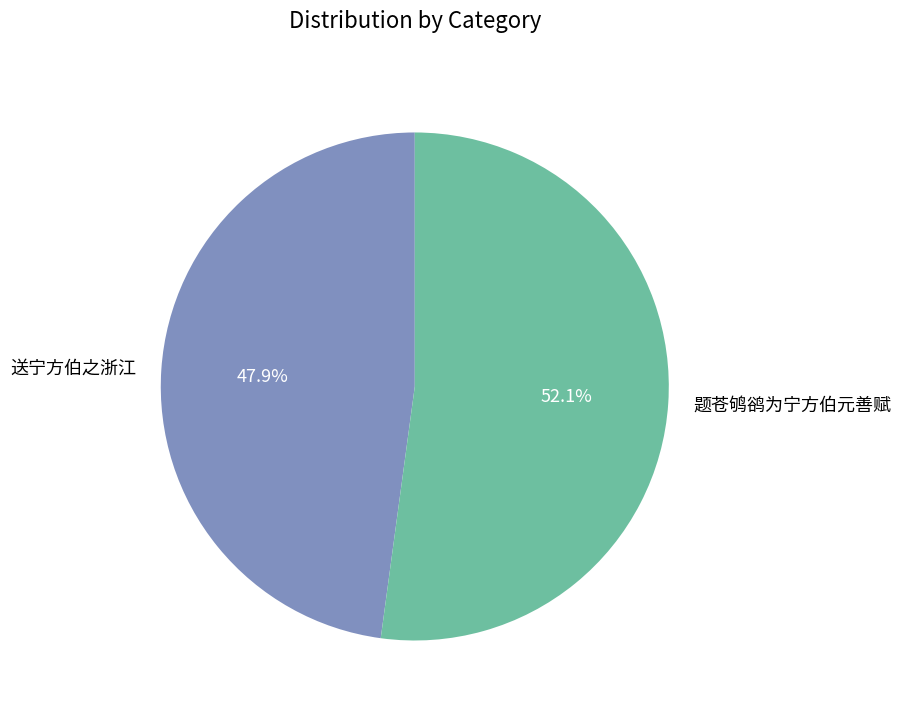

Is 送宁方伯之浙江 the majority of the pie?

No